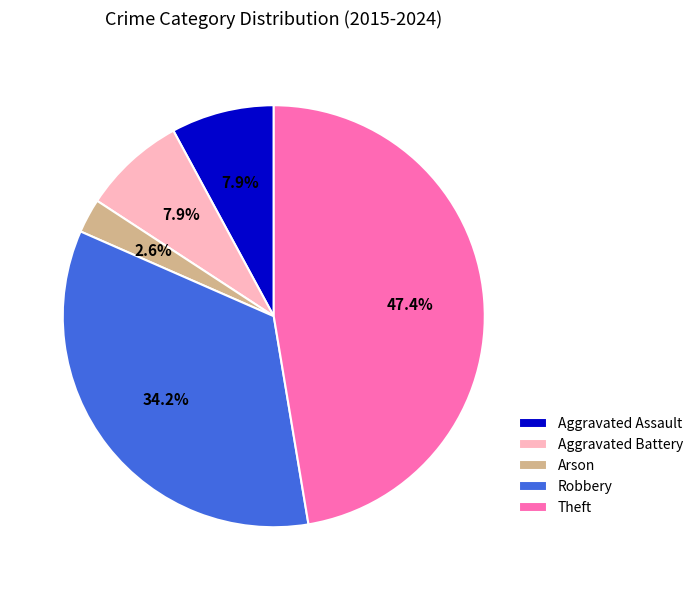

What is the largest slice in the pie chart?

Theft